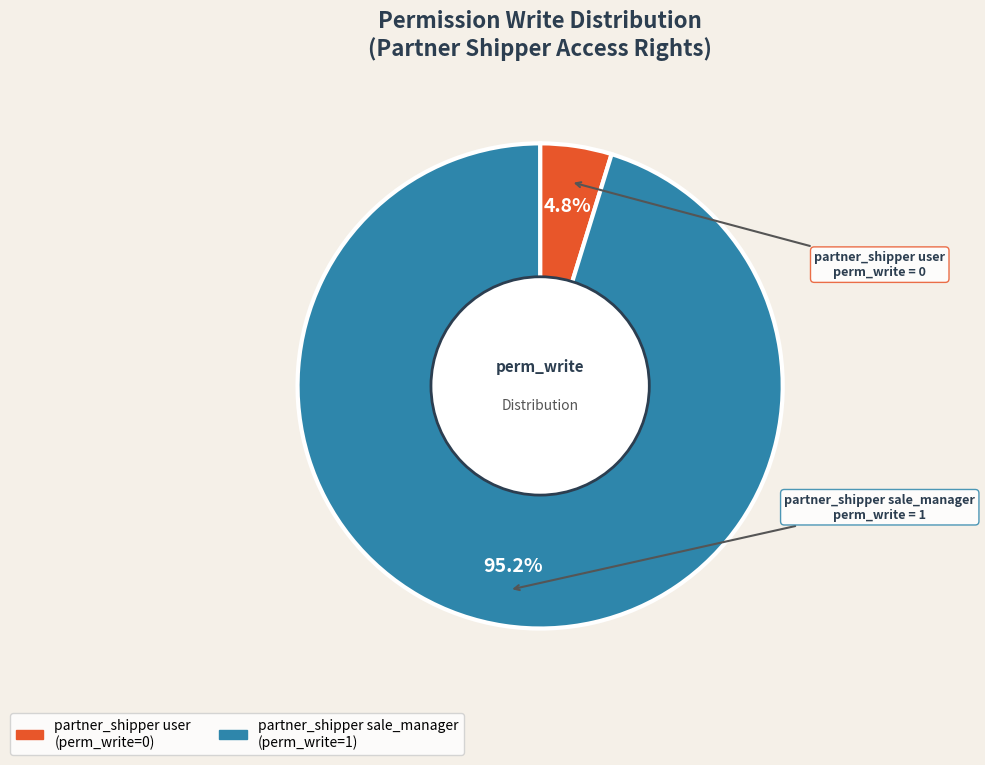

Which slice is the smallest?

partner_shipper user